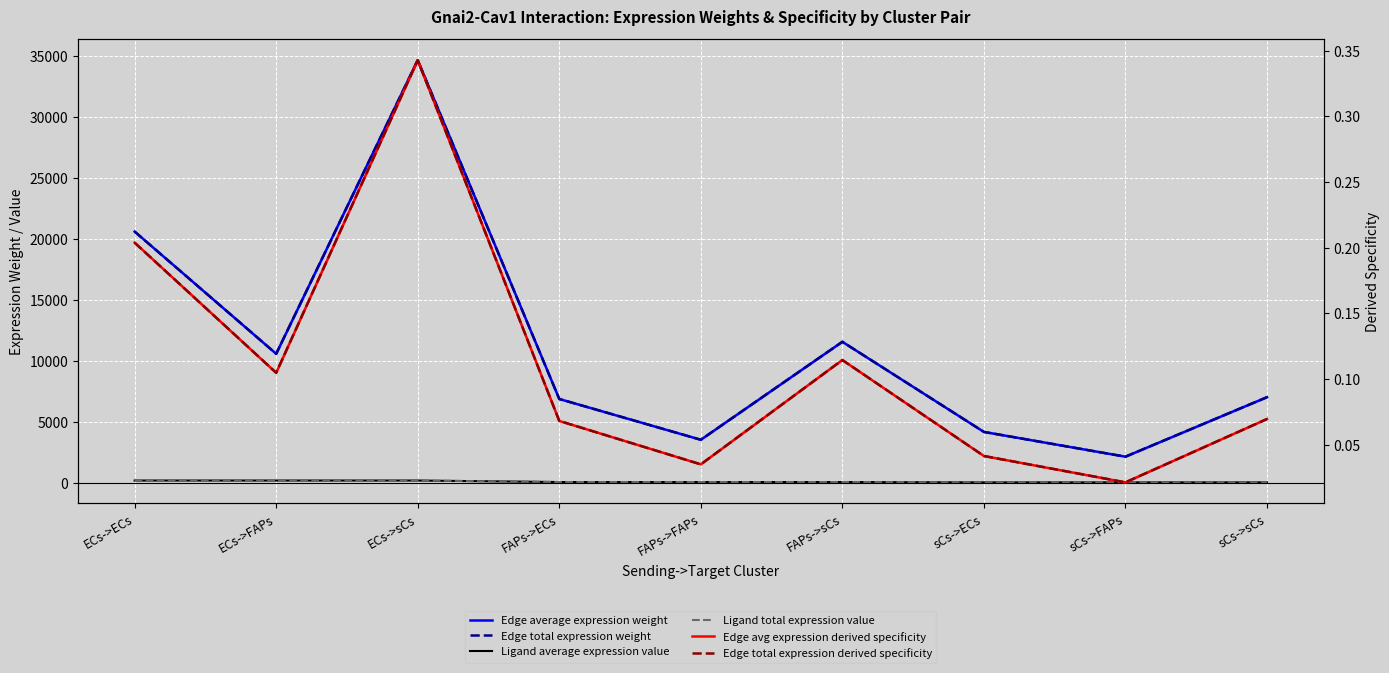

Reading left to right, transcribe all the data shown in this chart.

Edge average expression weight: 20603.6	10580.6	34658.7	6875.4	3530.7	11565.5	4174.3	2143.6	7021.8
Edge total expression weight: 20603.6	10580.6	34658.7	6875.4	3530.7	11565.5	4174.3	2143.6	7021.8
Ligand average expression value: 188.2	188.2	188.2	62.8	62.8	62.8	38.1	38.1	38.1
Ligand total expression value: 188.2	188.2	188.2	62.8	62.8	62.8	38.1	38.1	38.1
Edge avg expression derived specificity: 0.2	0.1	0.3	0.1	0.0	0.1	0.0	0.0	0.1
Edge total expression derived specificity: 0.2	0.1	0.3	0.1	0.0	0.1	0.0	0.0	0.1